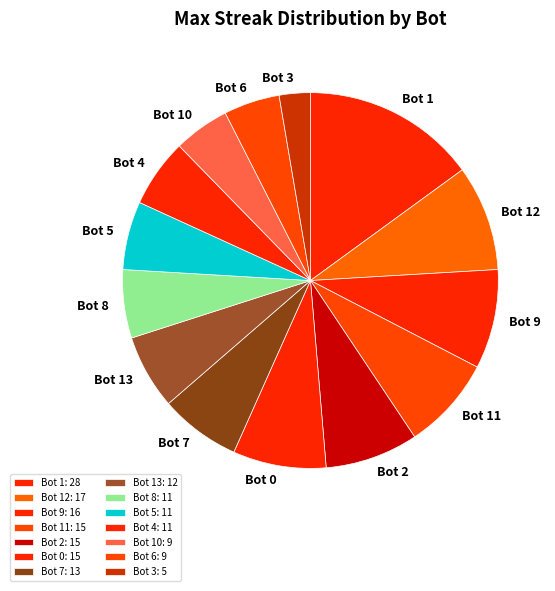

Count the number of slices in the pie.

14